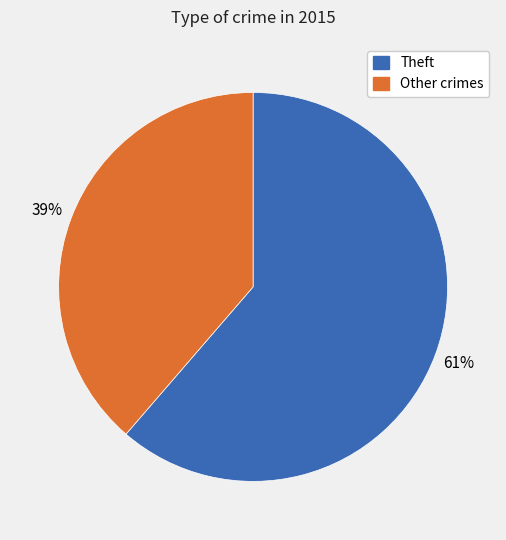

How many slices are in this pie chart?

2